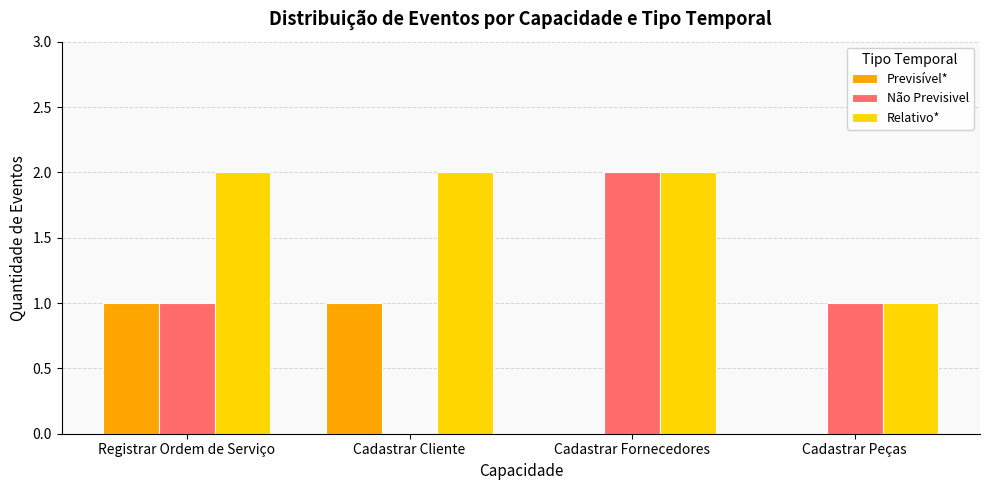

Is it true that Previsível* equals 0 at Registrar Ordem de Serviço?

False